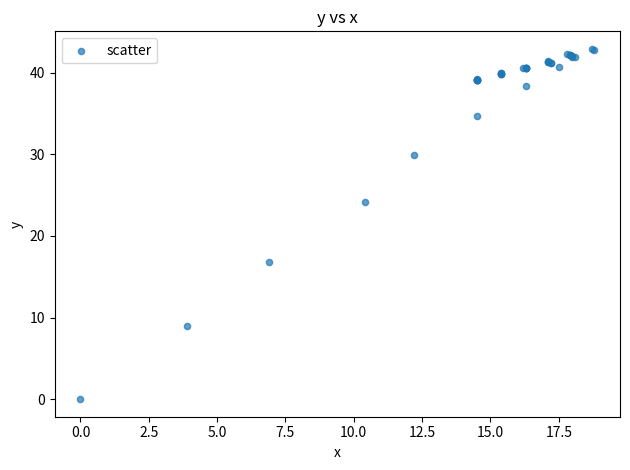

What Y value in the scatter plot is closest to 21?

24.2